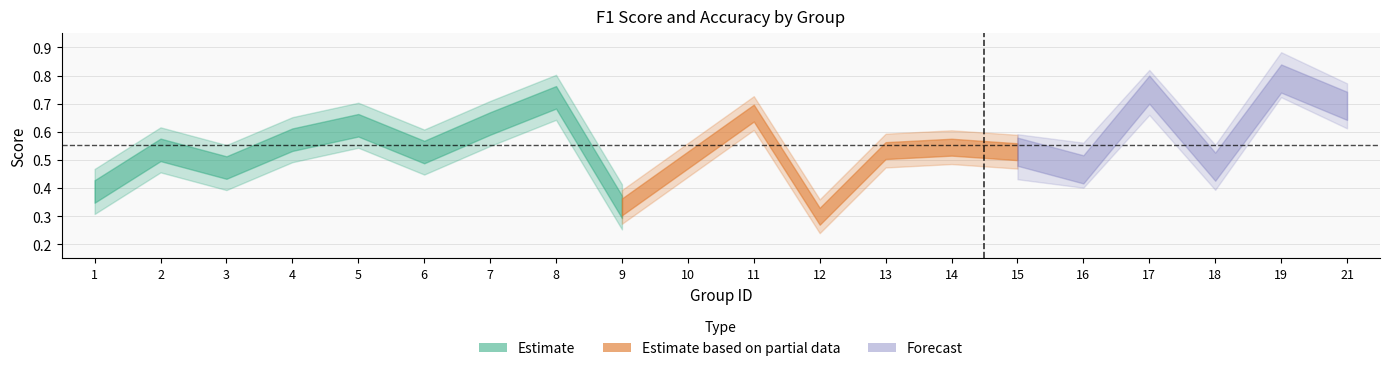

How many lines are shown in the chart?

2